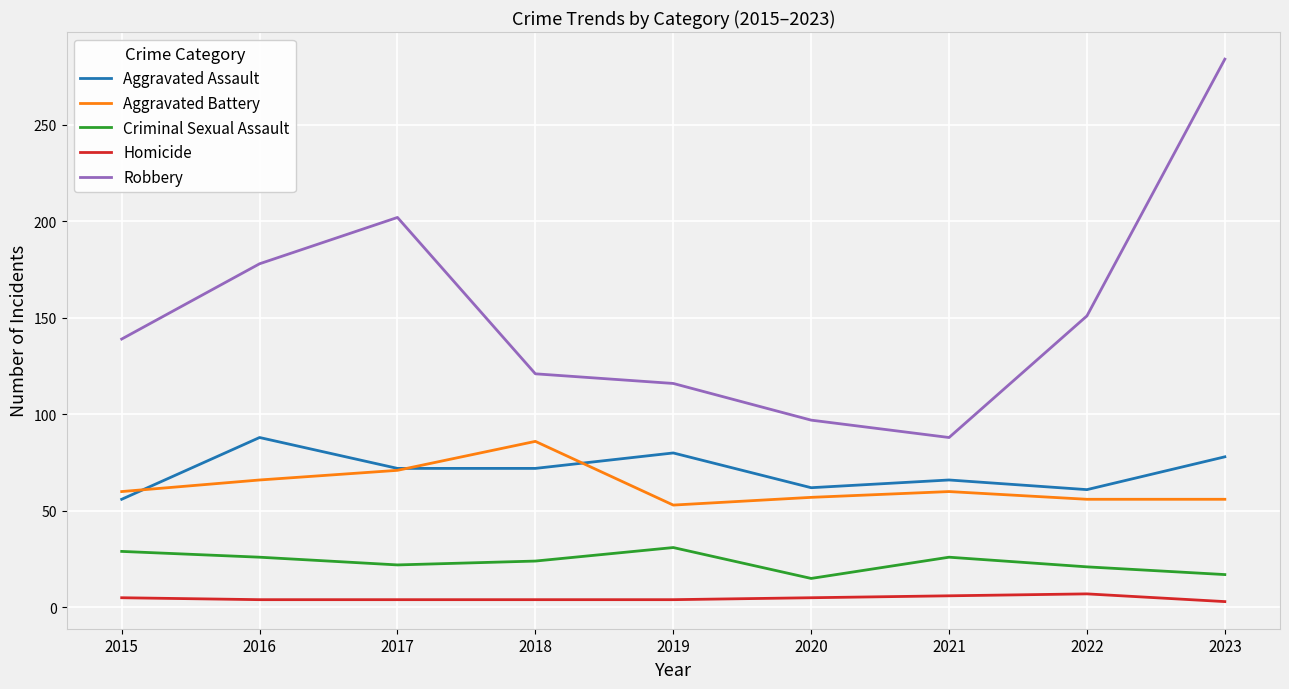

At which category is the sum across all series the highest?

2023